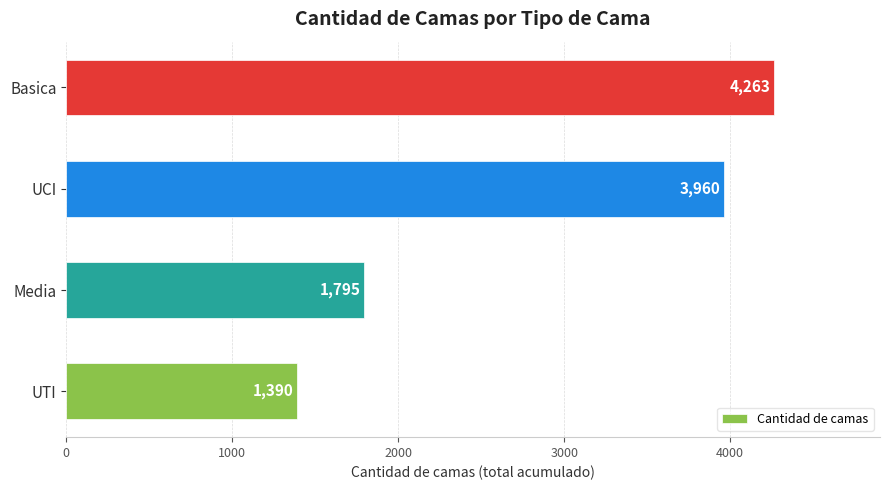

Rank the categories by value from highest to lowest.

Basica, UCI, Media, UTI